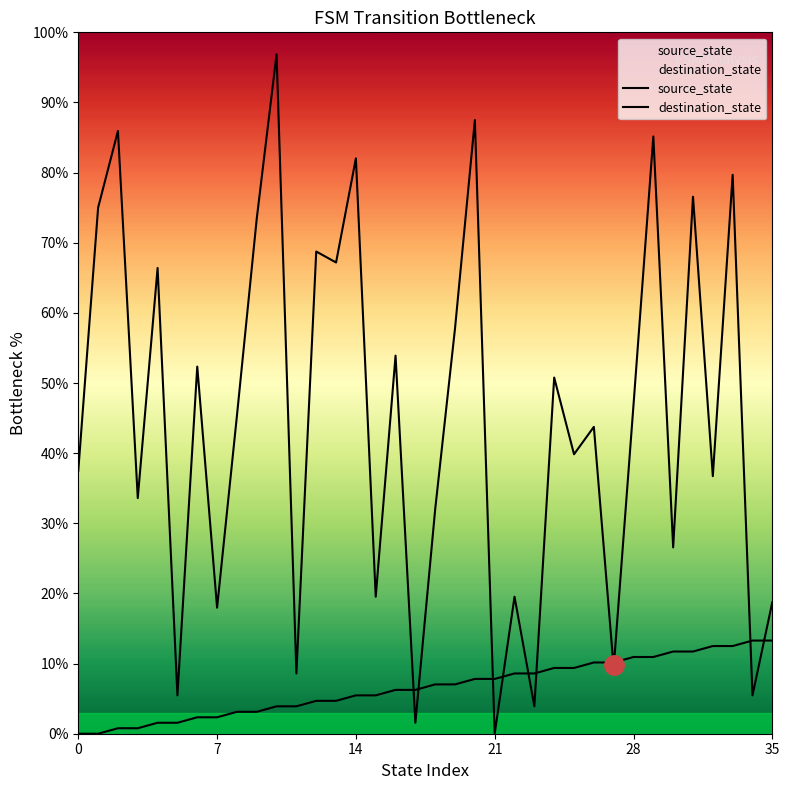

Is this an area chart (filled region under the line)?

No